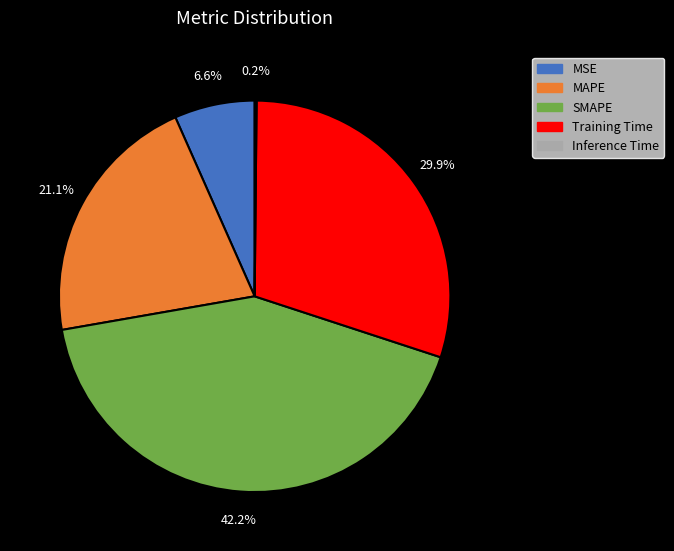

Which slice is the largest?

SMAPE